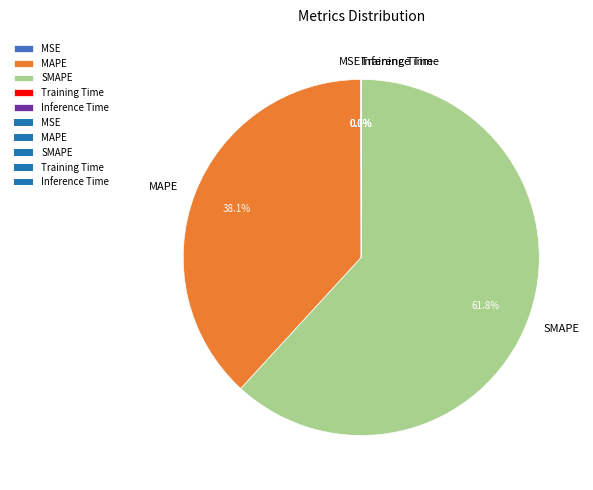

Does any single category account for the majority?

Yes